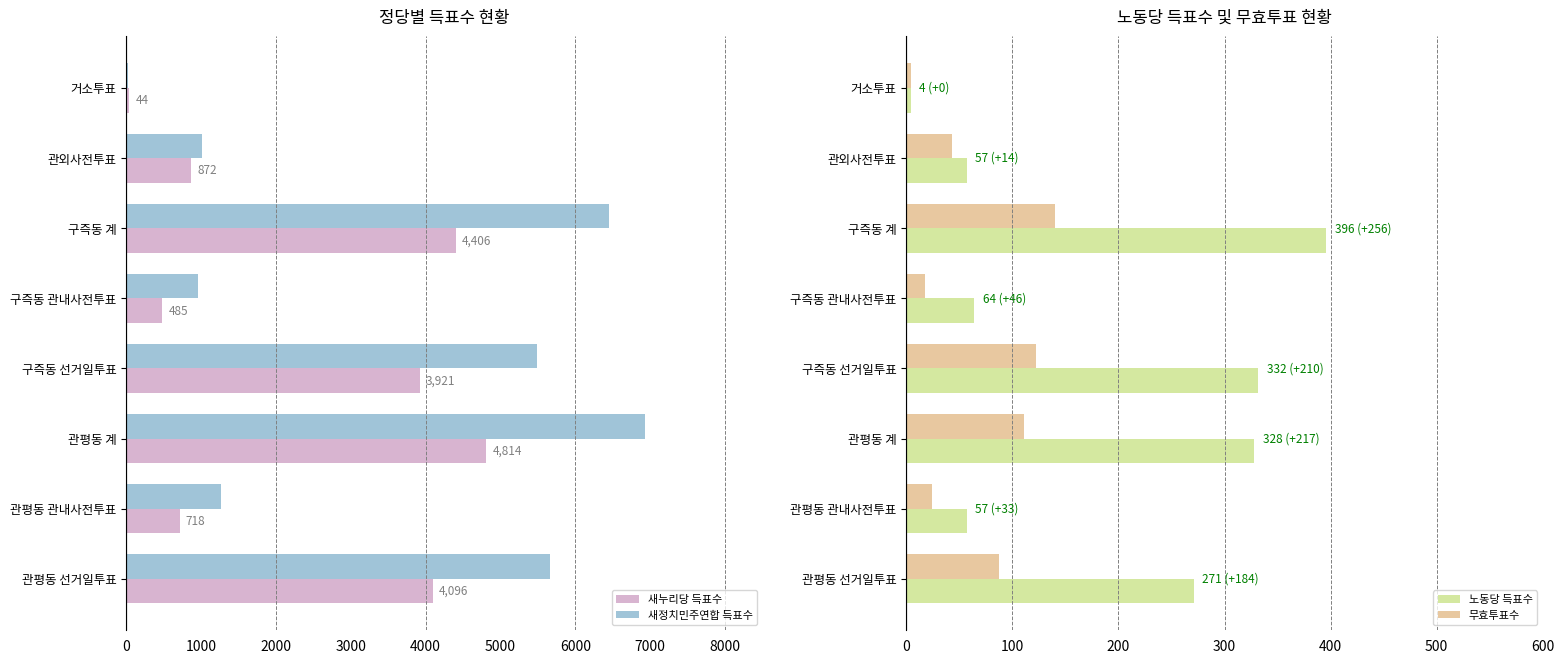

What is the sum of the 노동당 득표수 values at 관평동 계 and 구즉동 선거일투표?

660